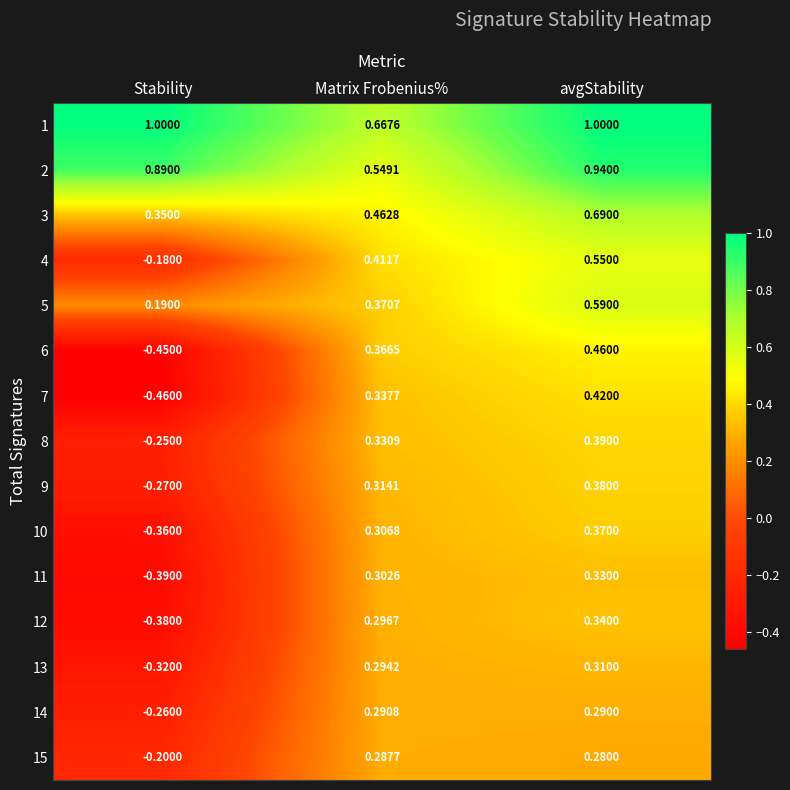

Which category has the highest value in the 7 series?

avgStability